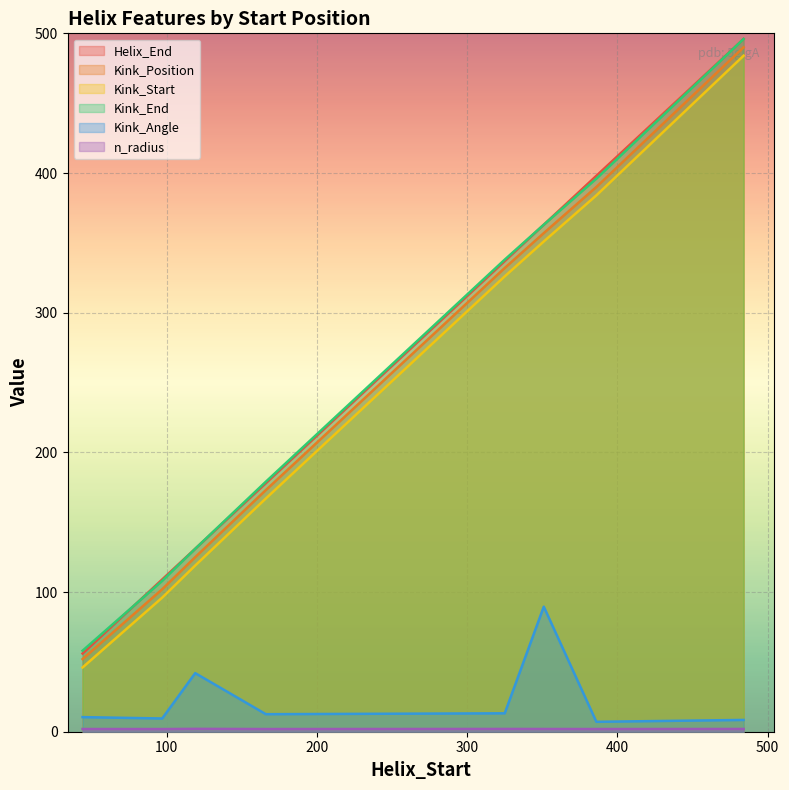

Which series has the largest range (max minus min)?

Helix_End